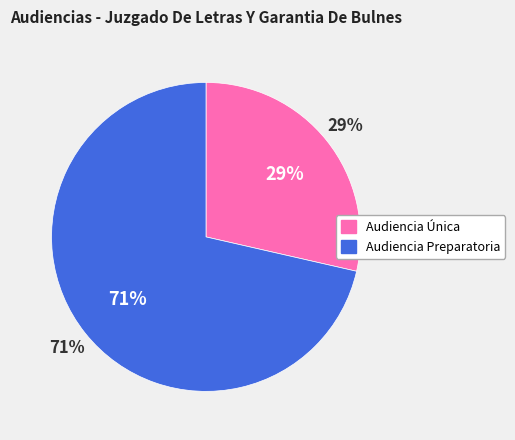

What is the ratio of the value at Audiencia Única to the value at Audiencia Preparatoria?

0.4